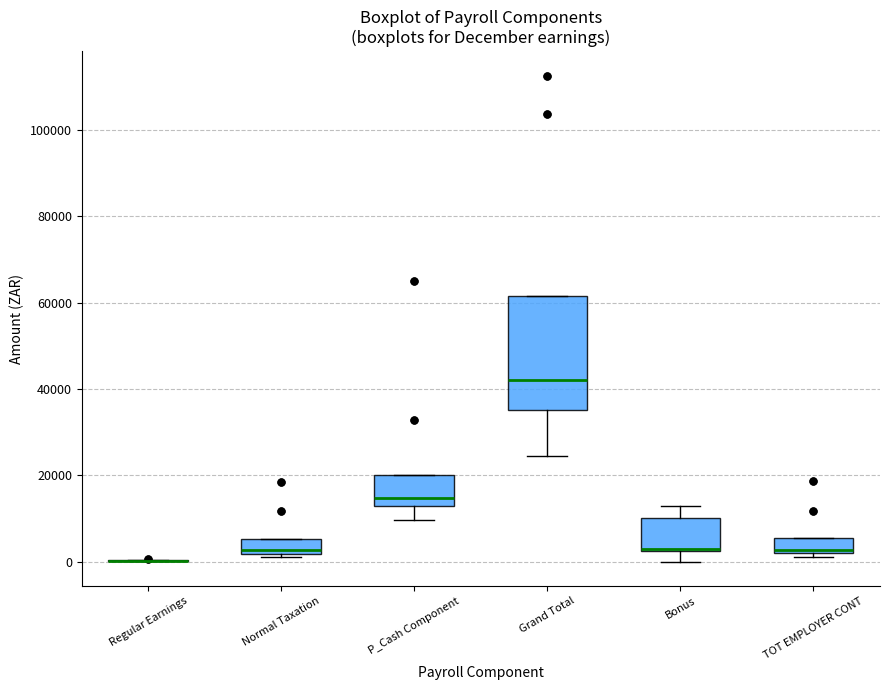

Reading left to right, read every box against the y-axis: the position of its median line, the range the box covers, and the ends of its whiskers. The values are not printed on the chart, so give them approximately, as read against the axis.

Regular Earnings: box collapsed to a line at 0, whiskers 0 to 0
Normal Taxation: median 2000 (just above the box's lower edge), box 2000 to 6000, whiskers 2000 (just below the box's lower edge) to 6000
P_Cash Component: median 14000 (just above the box's lower edge), box 14000 to 20000, whiskers 10000 to 20000
Grand Total: median 42000, box 36000 to 62000, whiskers 24000 to 62000
Bonus: median 2000 (drawn on the box's lower edge), box 2000 to 10000, whiskers 0 to 14000
TOT EMPLOYER CONT: median 2000 (just above the box's lower edge), box 2000 to 6000, whiskers 2000 (just below the box's lower edge) to 6000